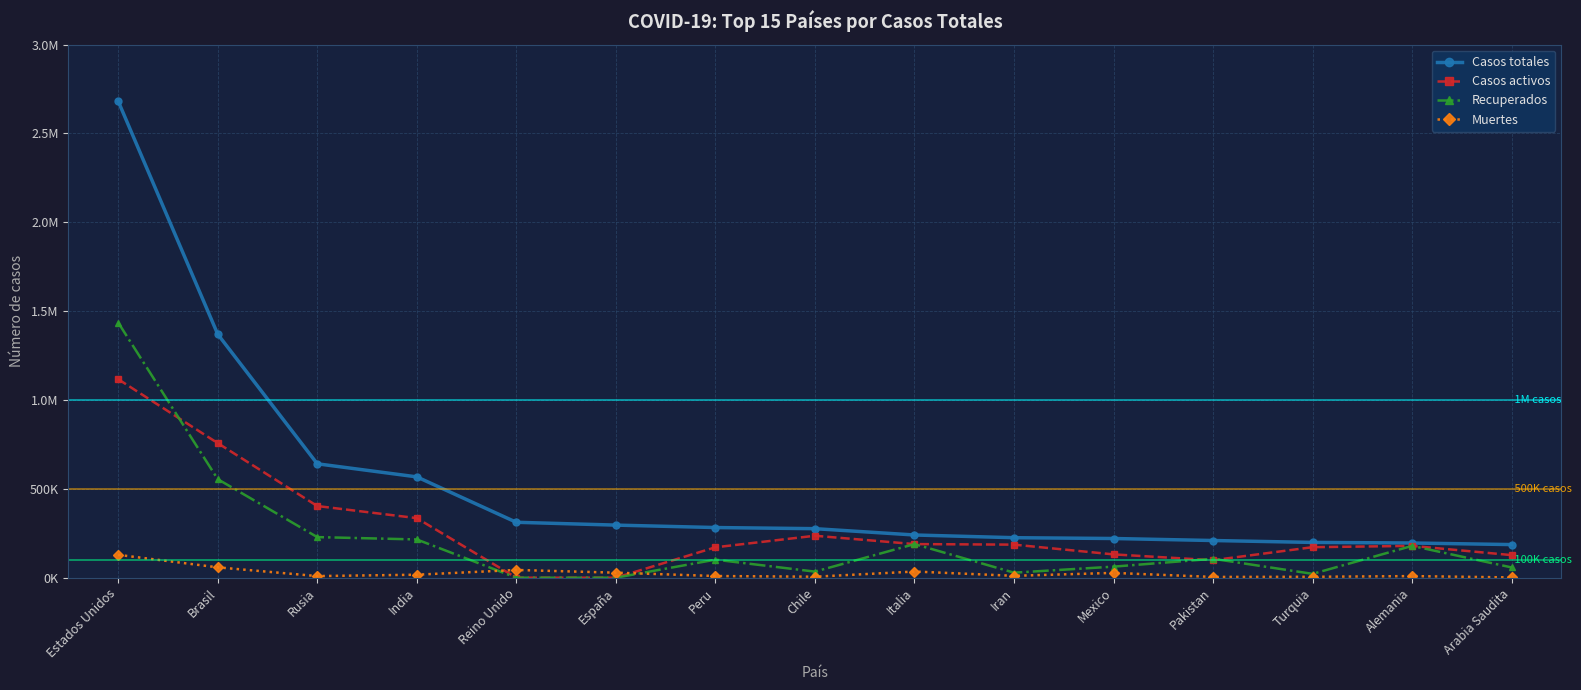

Where is the first local maximum for Recuperados?

Peru